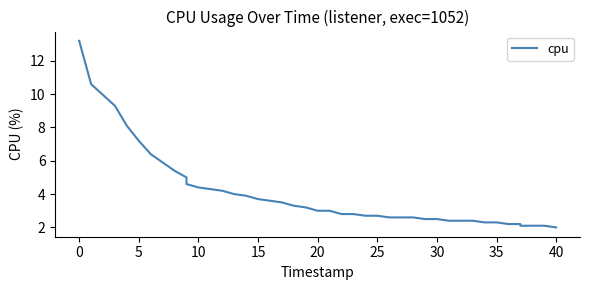

The chart shows a value of 5.5 at 18. True or false?

False